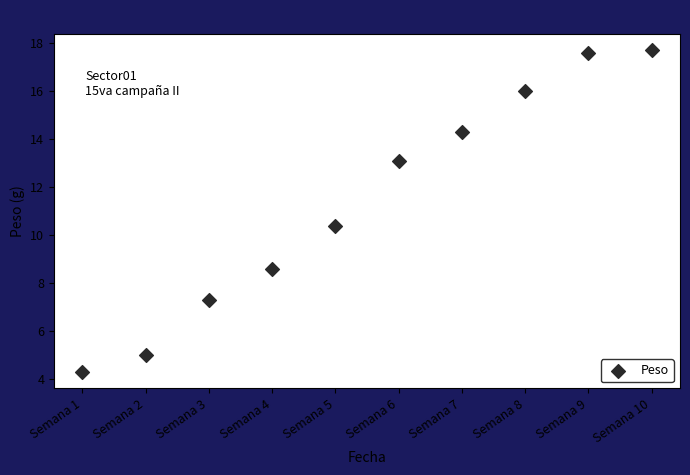

What is the range of Y values (max minus min)?

13.4